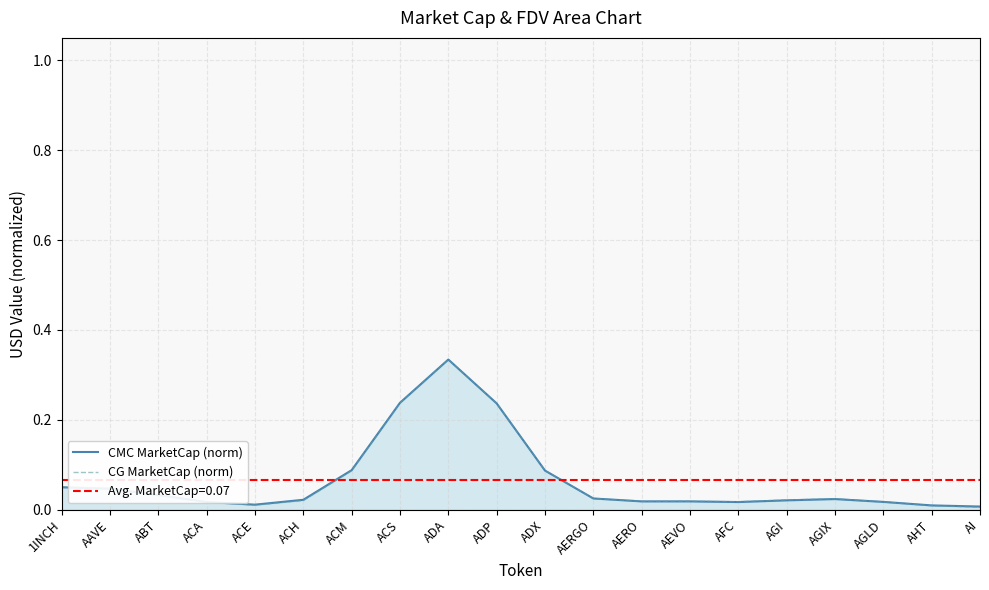

What is the label of the 17th point from the right?

ACA